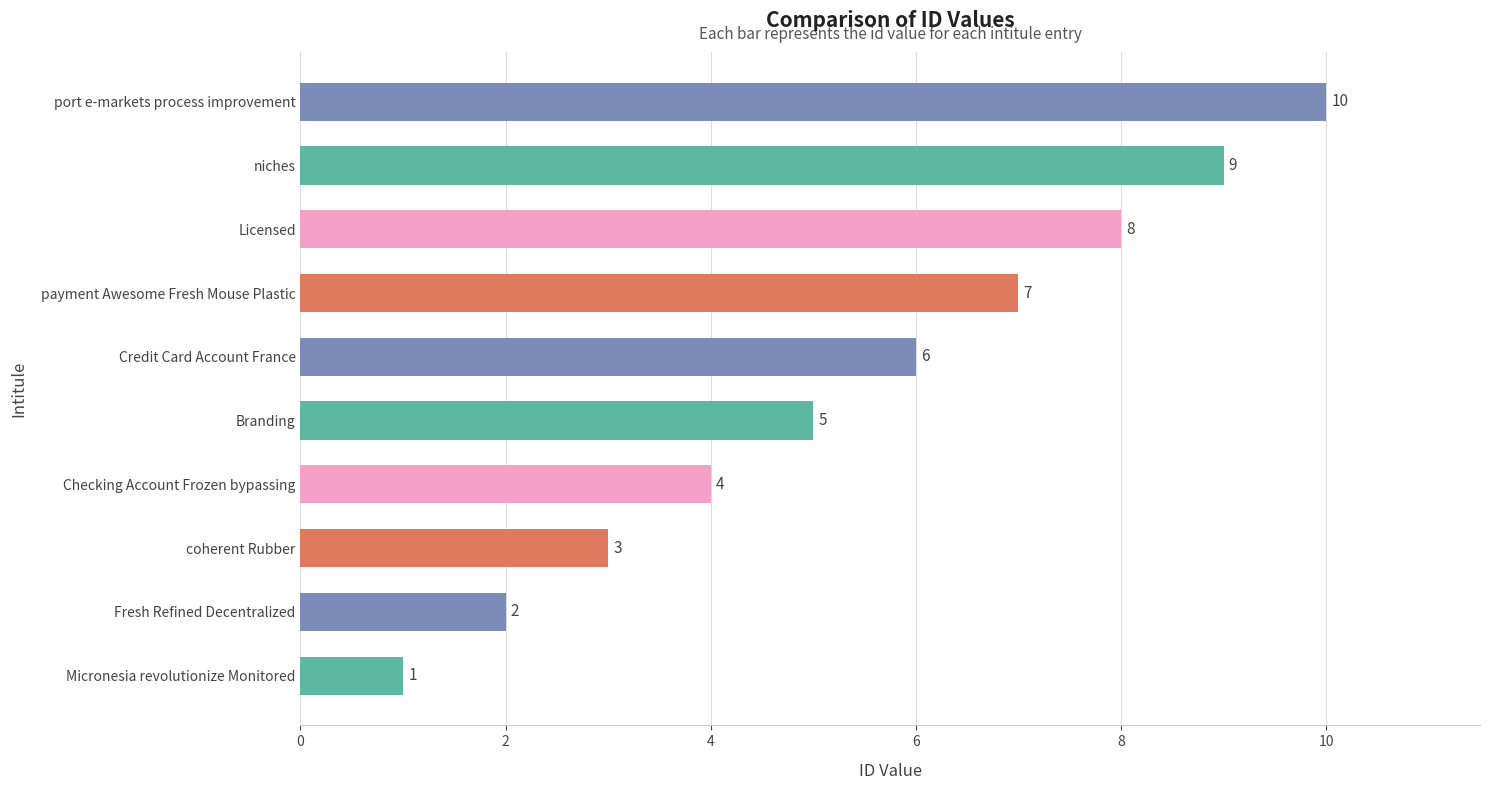

How many data points are less than 6?

5